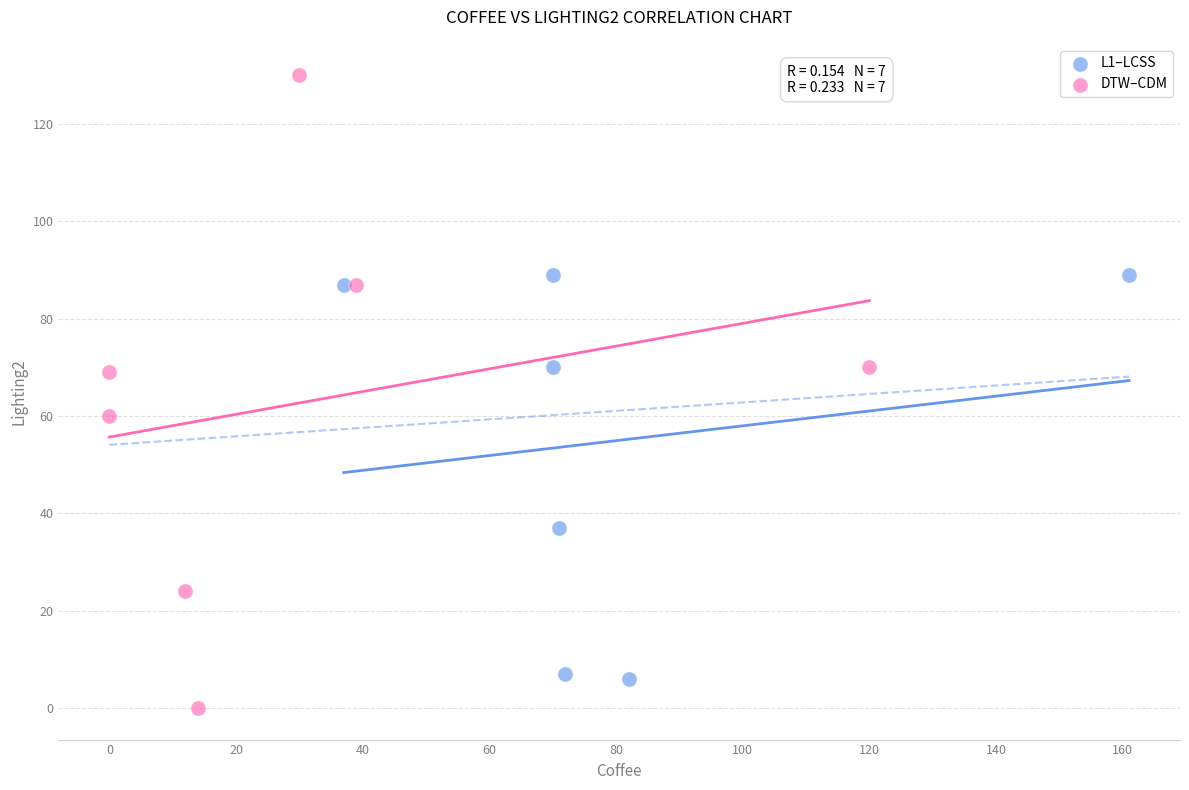

Which series has the widest spread of Y values?

DTW–CDM